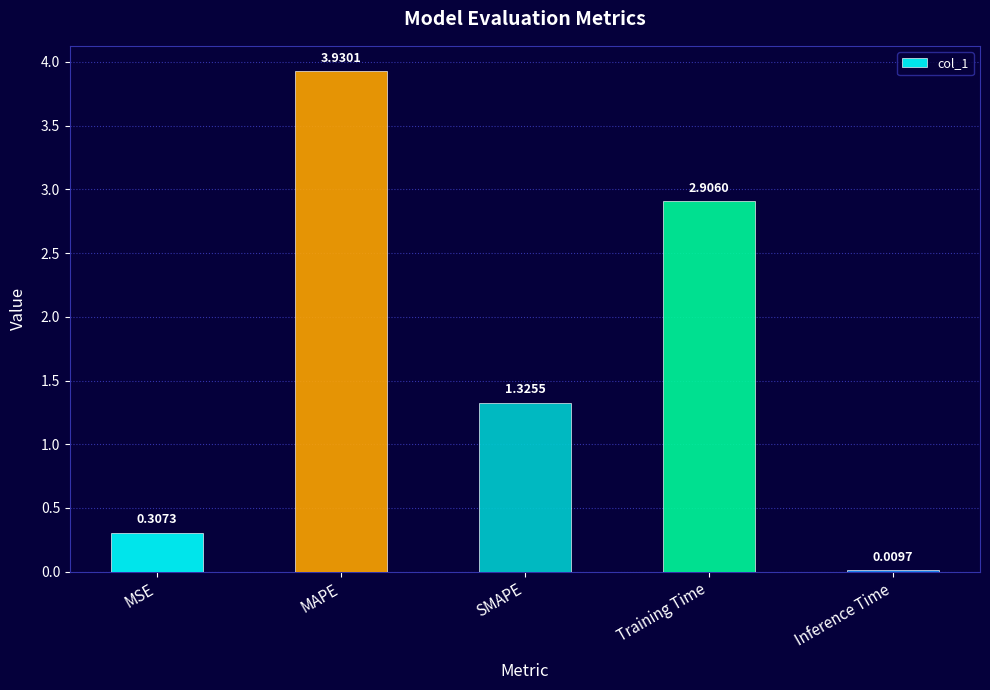

What is the average value?

1.7